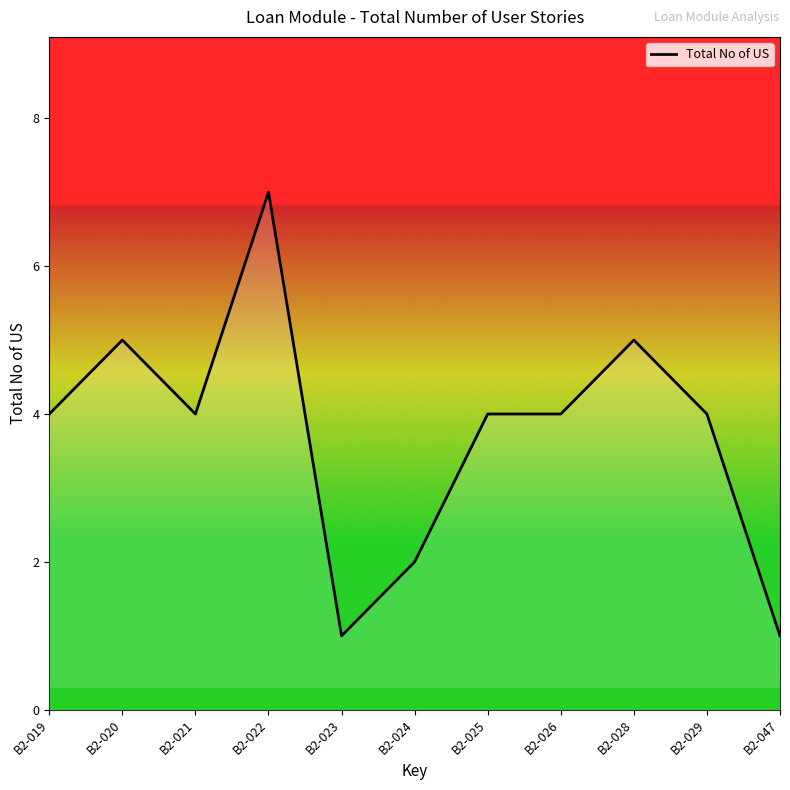

At which category does the chart reach its peak across all series?

B2-022